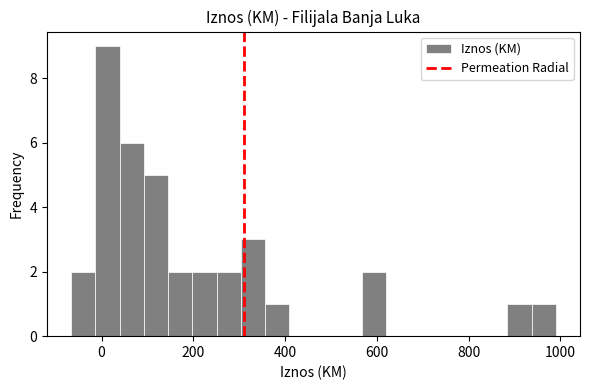

Around what value on the x-axis is the tallest bar? Give the approximate position of its centre, as read against the axis.

20